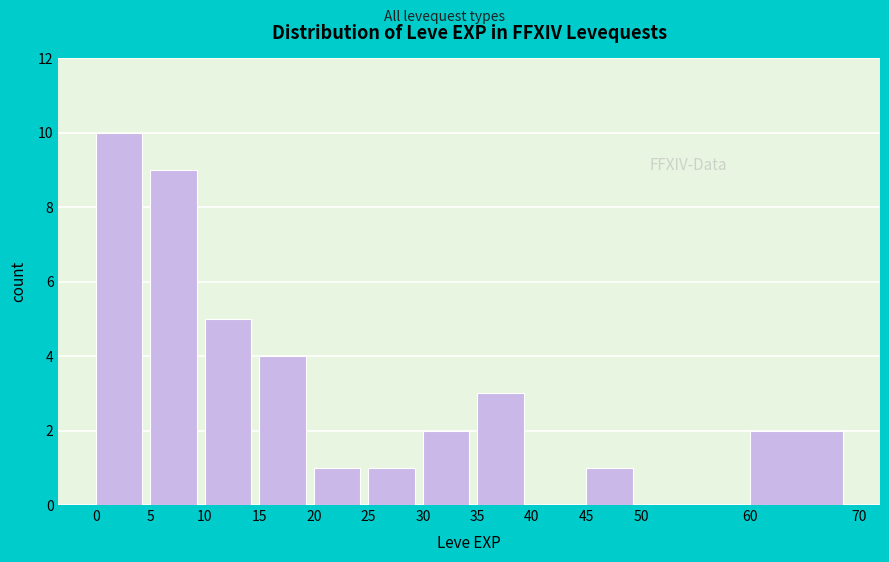

Reading left to right, list every bar in this chart as the range it spans on the x-axis followed by its height. The values are not printed on the chart, so give them approximately, as read against the axis.

0 to 5: 10
5 to 10: 9
10 to 15: 5
15 to 20: 4
20 to 25: 1
25 to 30: 1
30 to 35: 2
35 to 40: 3
40 to 45: 0
45 to 50: 1
50 to 60: 0
60 to 70: 2